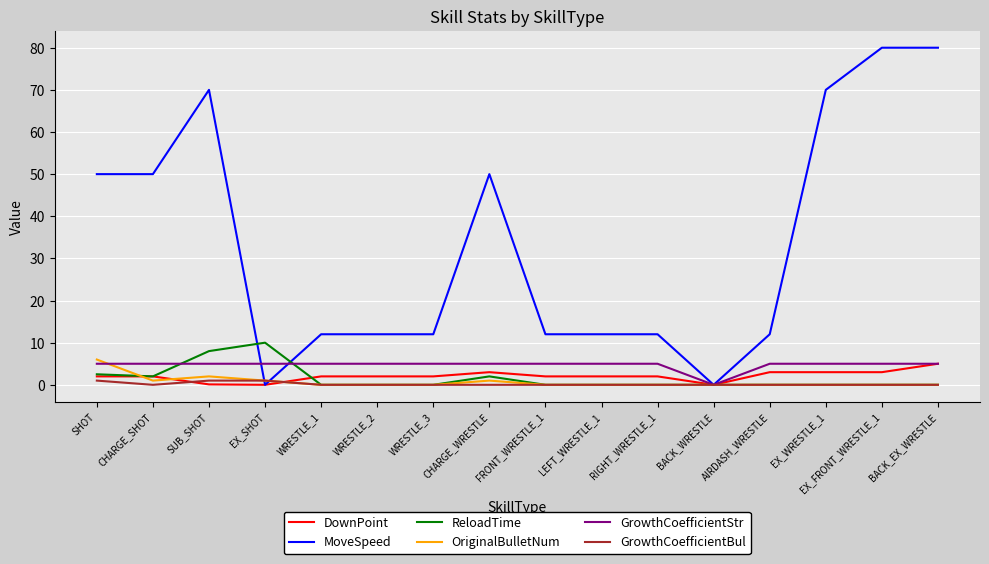

What is the maximum value for GrowthCoefficientStr?

5.0